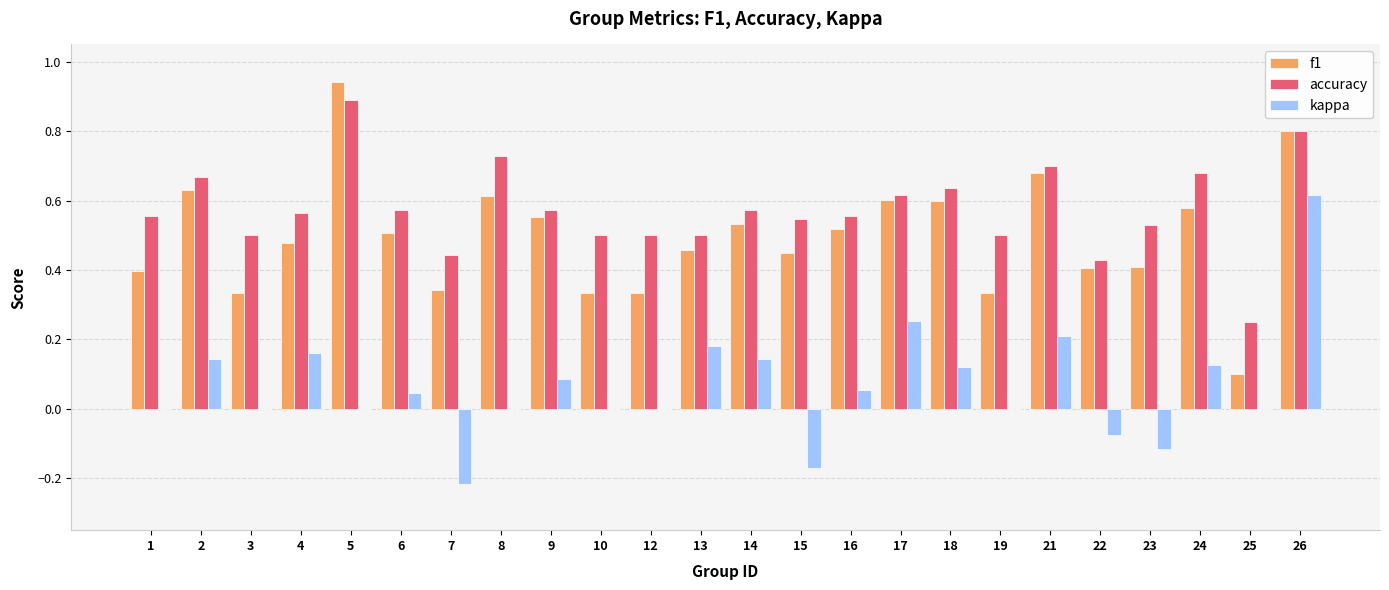

What is the sum of all f1 values?

11.9